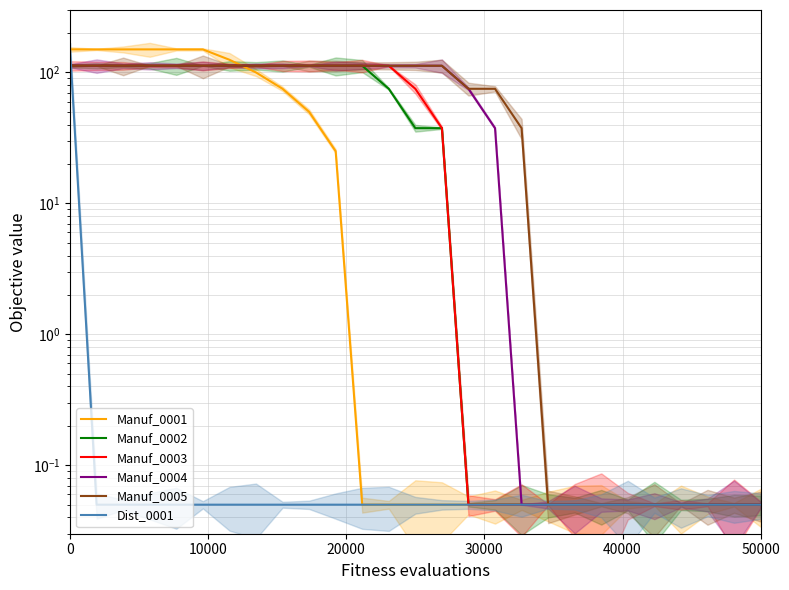

Does the chart have visible grid lines?

Yes